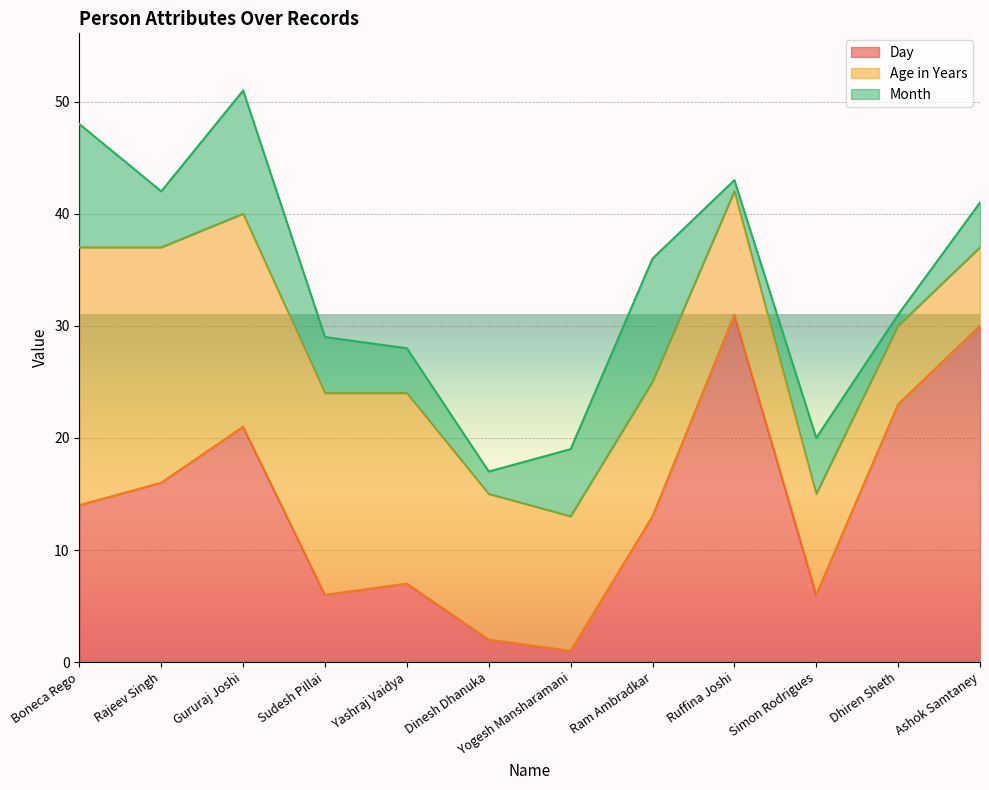

What is the minimum value shown in the chart?

1